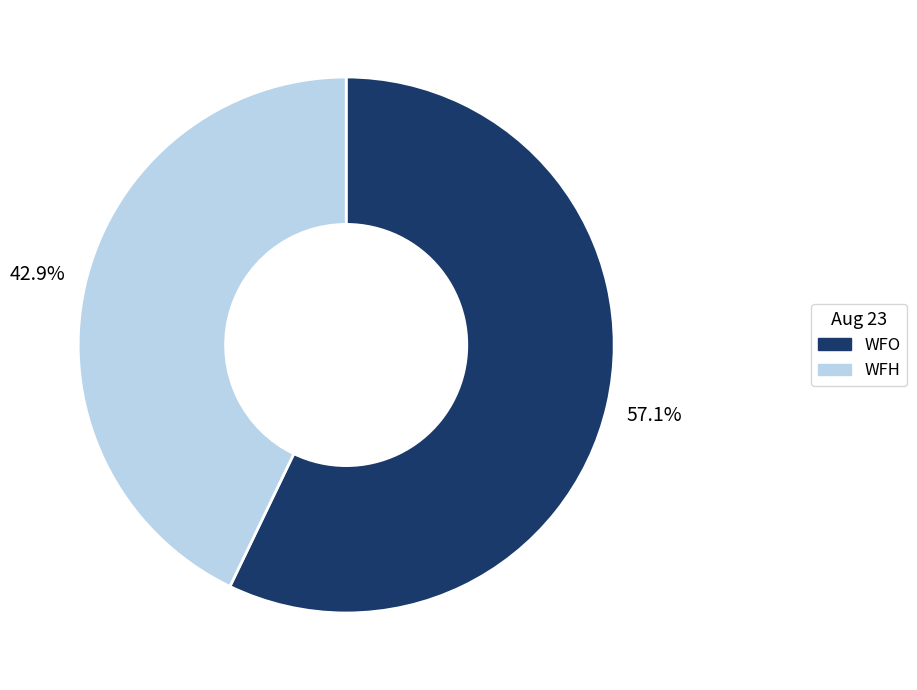

Is it true that WFH is 25% of the pie?

False